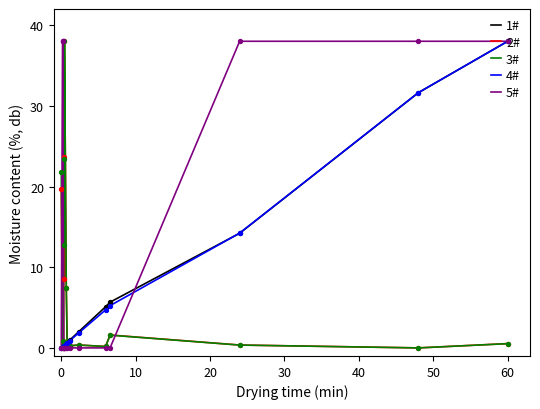

At which category is the sum across all series the highest?

60